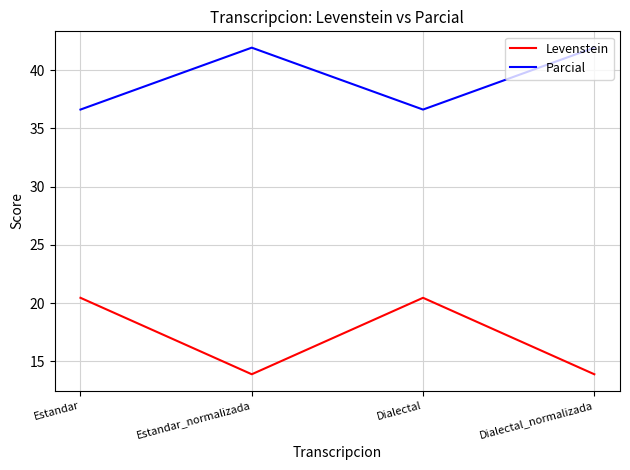

Where does the Parcial series first go above 41?

Estandar_normalizada